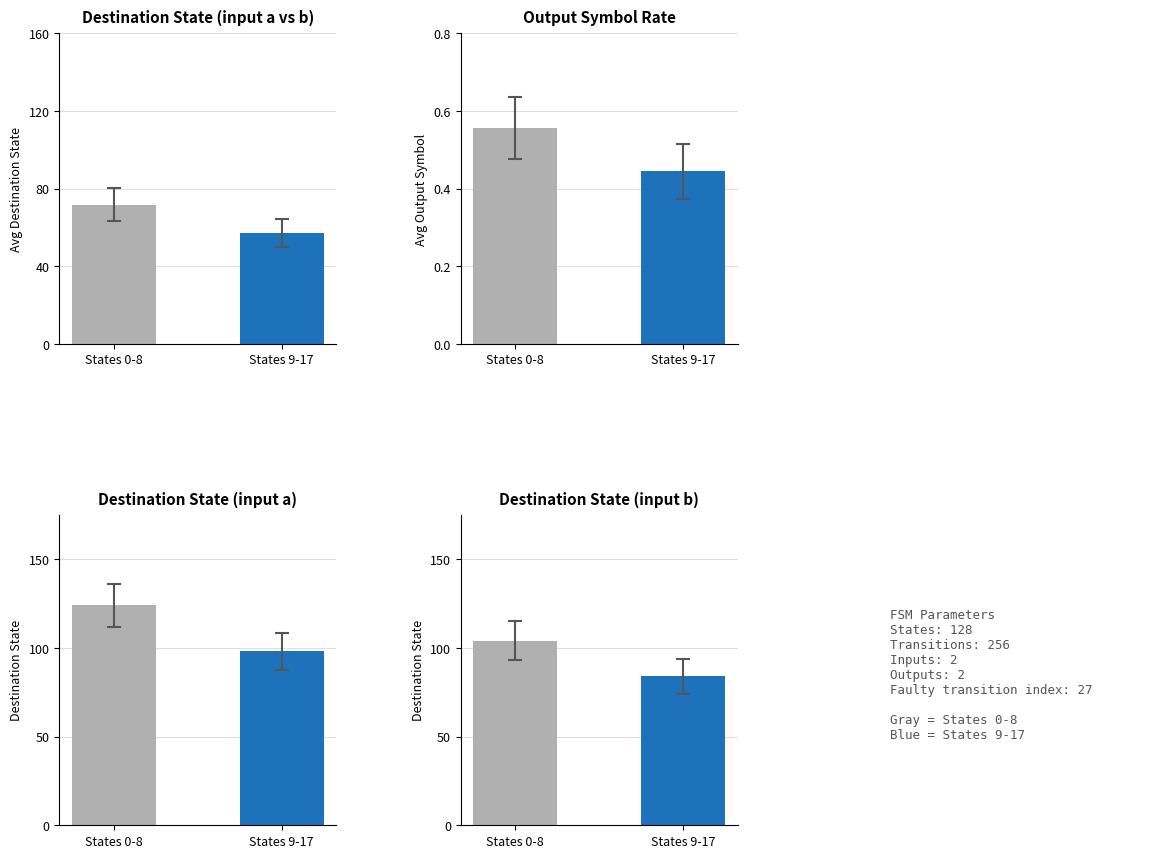

The chart shows a value of 184 at States 0-8. True or false?

False